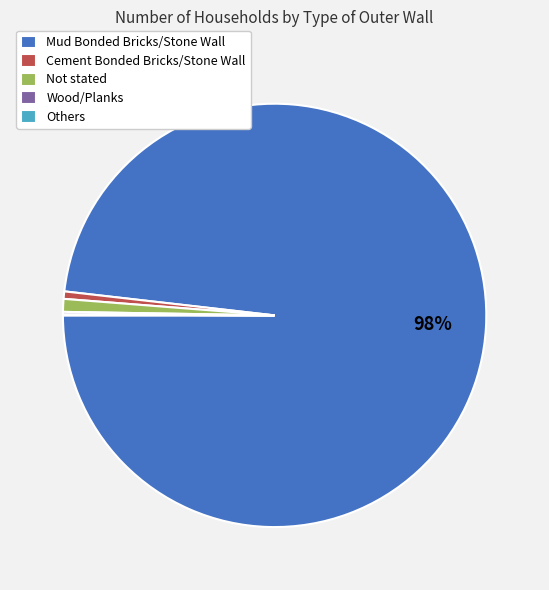

Does Cement Bonded Bricks/Stone Wall represent more than half of the total?

No